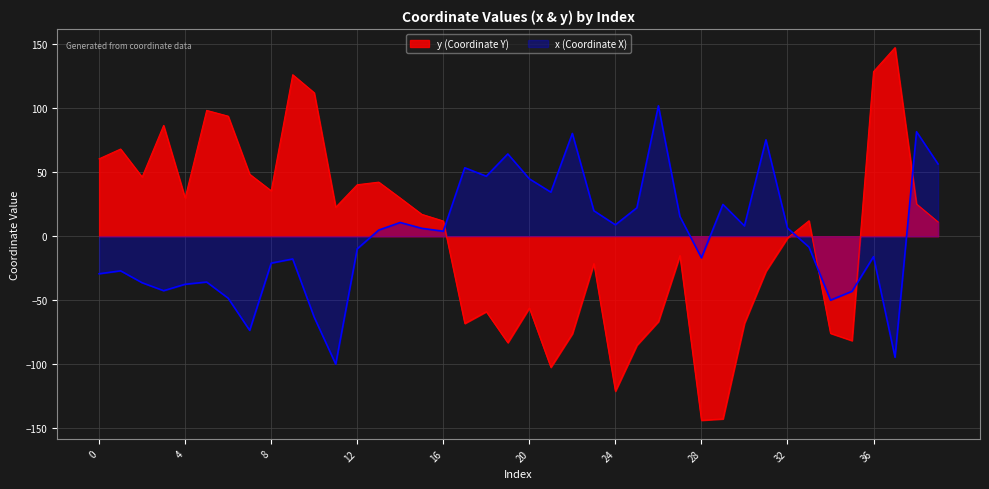

What is the value of the x point at the 24th from the left?

19.9